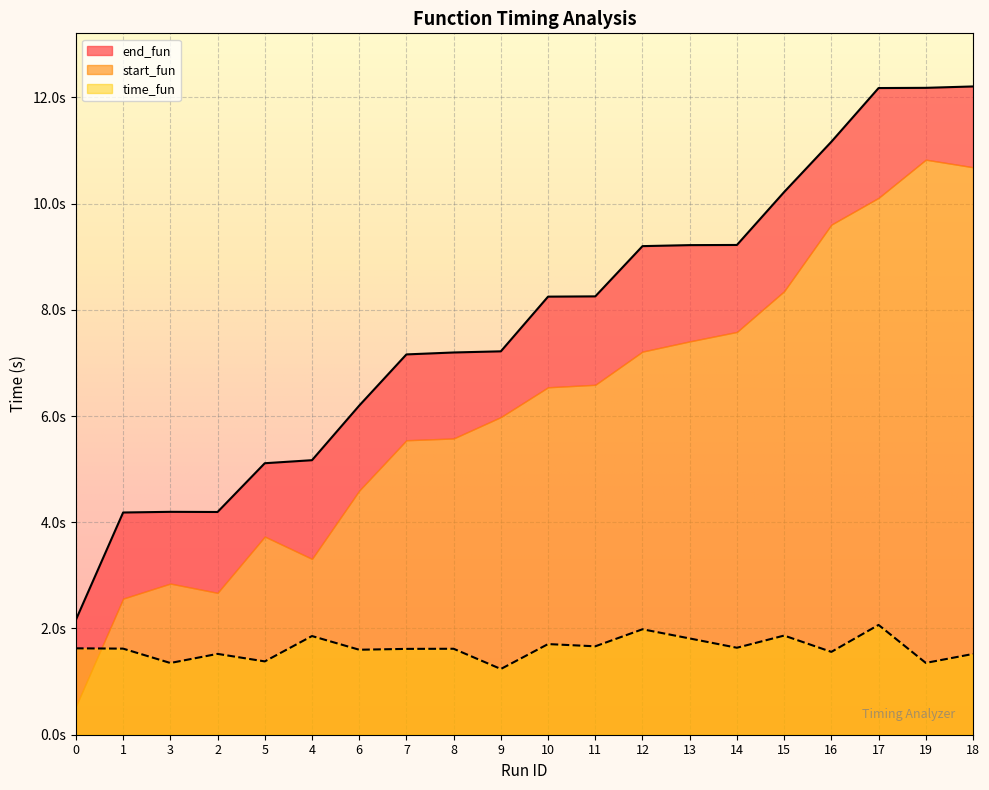

At how many categories does at least one series exceed 11?

4